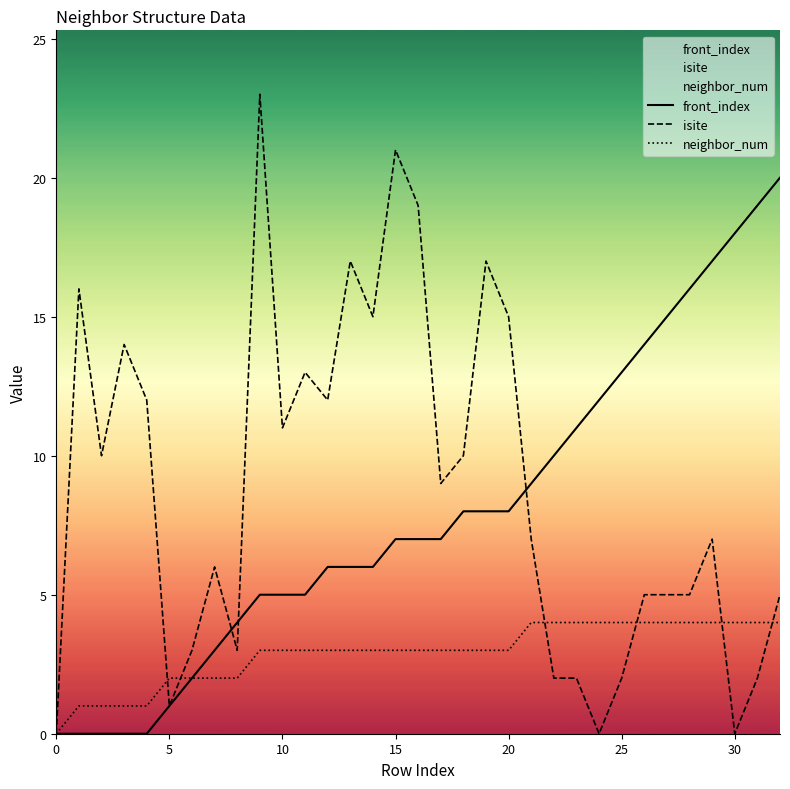

Reading right to left, transcribe all the data shown in this chart.

front_index: 20	19	18	17	16	15	14	13	12	11	10	9	8	8	8	7	7	7	6	6	6	5	5	5	4	3	2	1	0	0	0	0	0
isite: 5	2	0	7	5	5	5	2	0	2	2	7	15	17	10	9	19	21	15	17	12	13	11	23	3	6	3	1	12	14	10	16	0
neighbor_num: 4	4	4	4	4	4	4	4	4	4	4	4	3	3	3	3	3	3	3	3	3	3	3	3	2	2	2	2	1	1	1	1	0